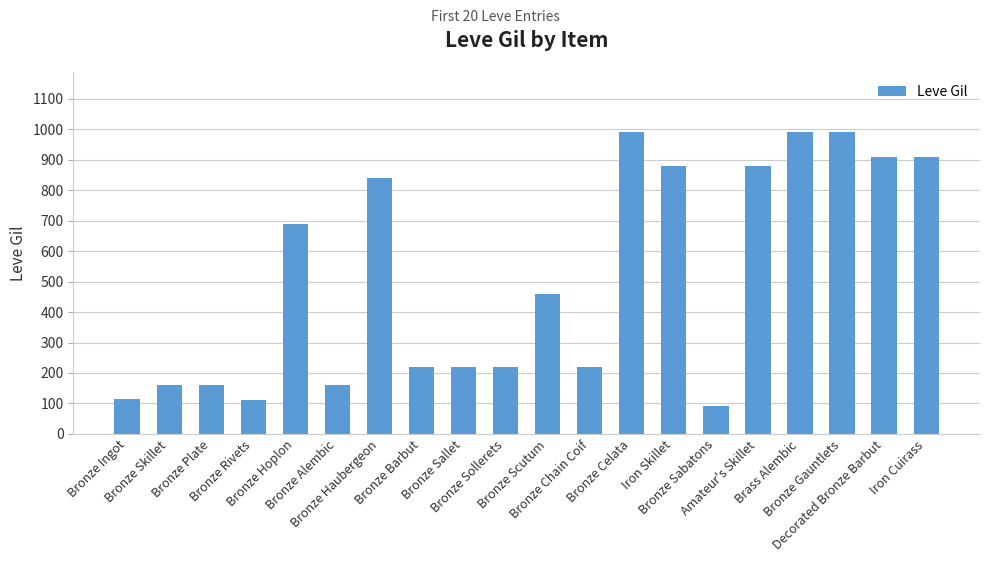

What is the label of the 19th bar from the right?

Bronze Skillet